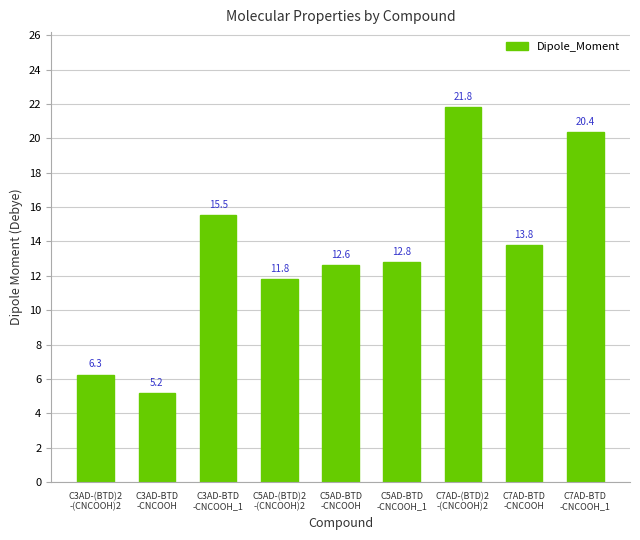

What is the average value?

13.4